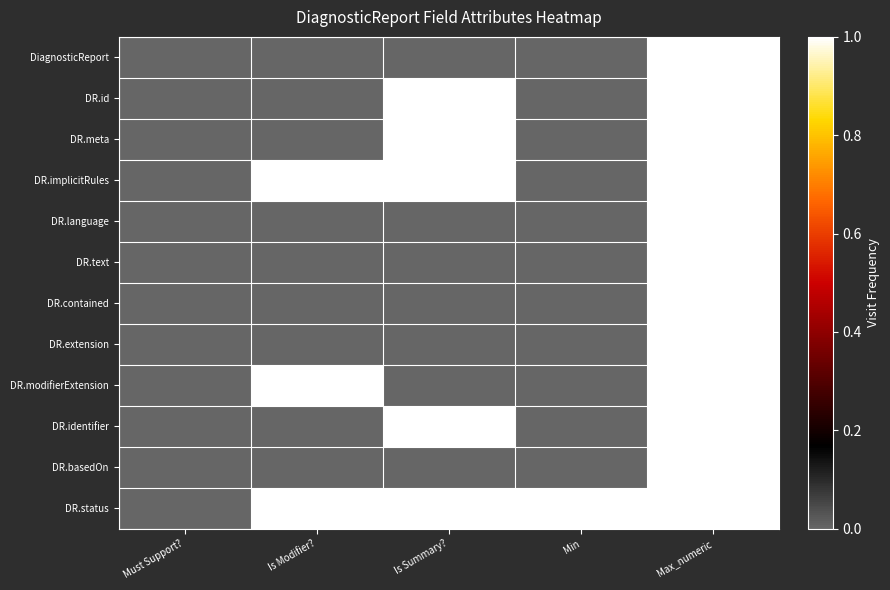

At how many categories does at least one series exceed 0?

4